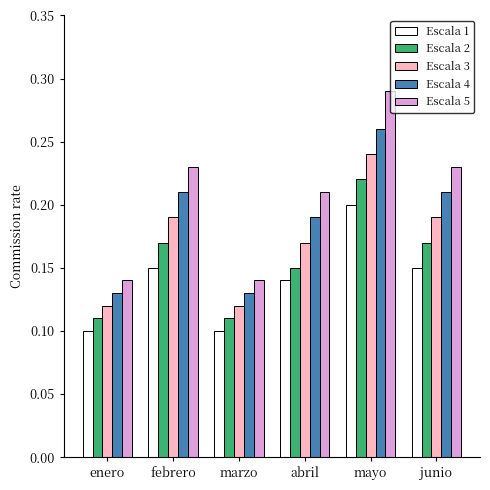

Which series has the largest range (max minus min)?

Escala 5